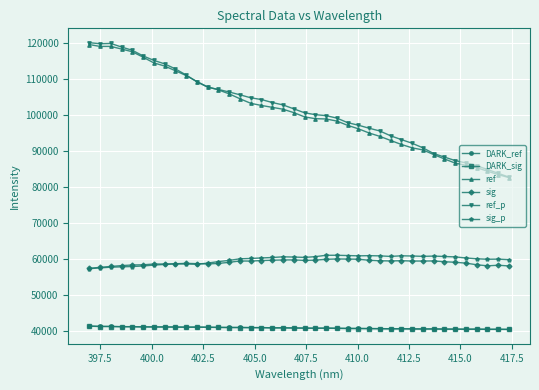

What is the value of the DARK_ref point at the 15th from the left?

41038.5